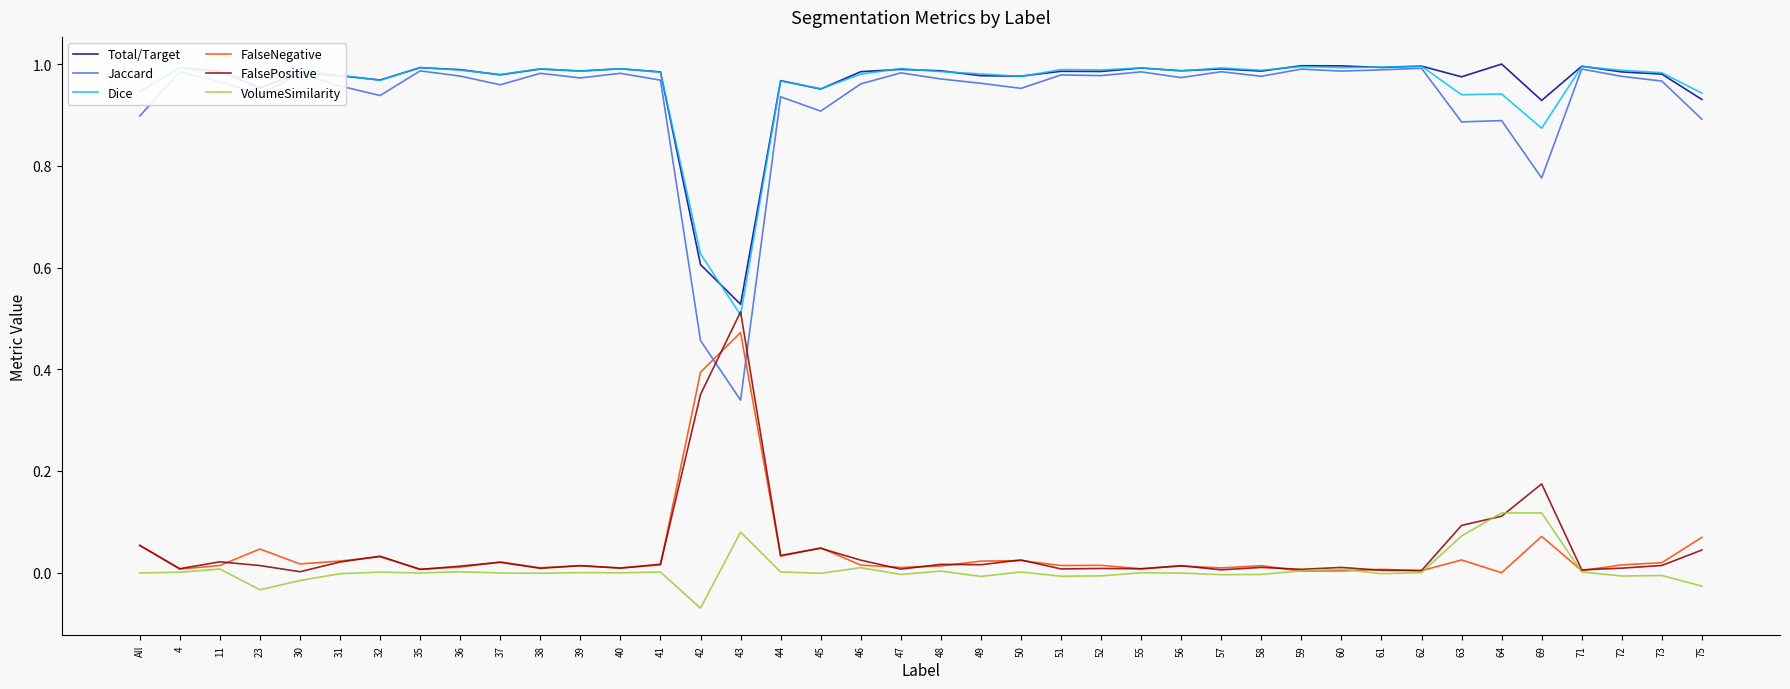

At which category does Total/Target reach its first local valley?

23